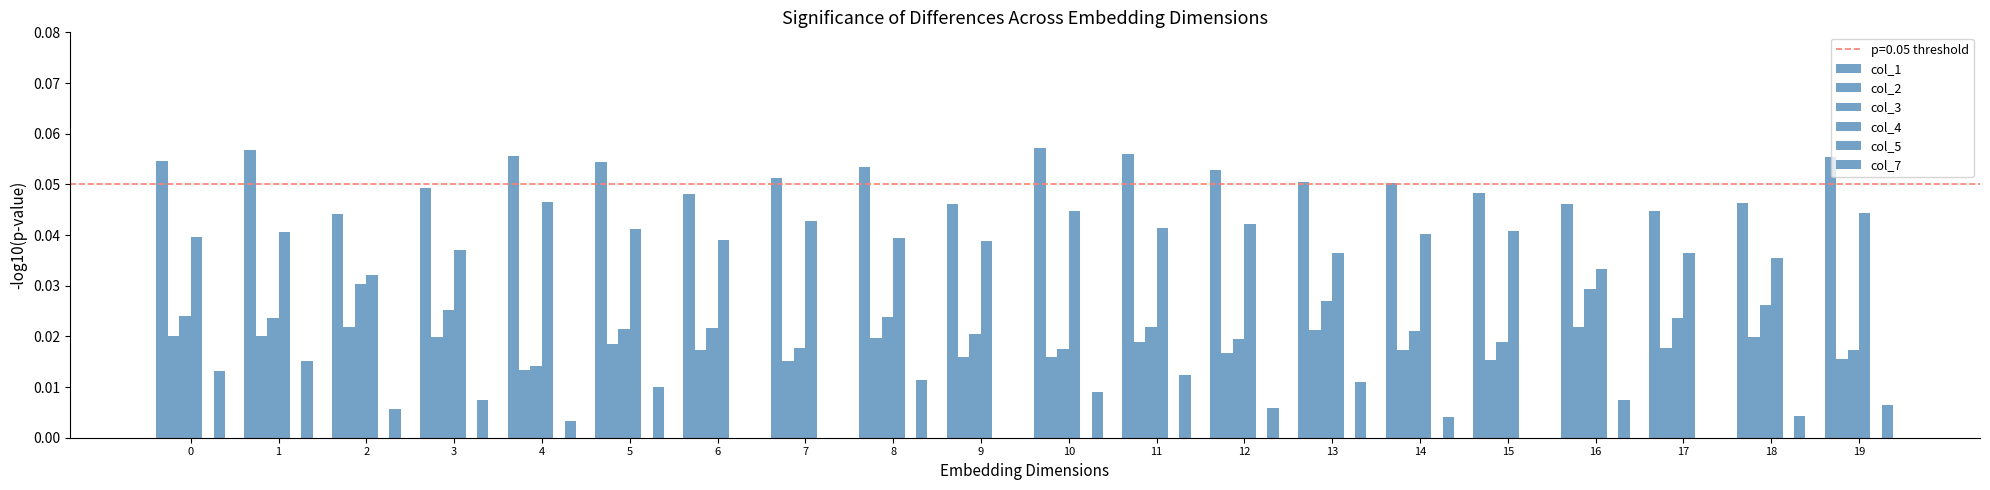

At how many categories does at least one series exceed 0?

20